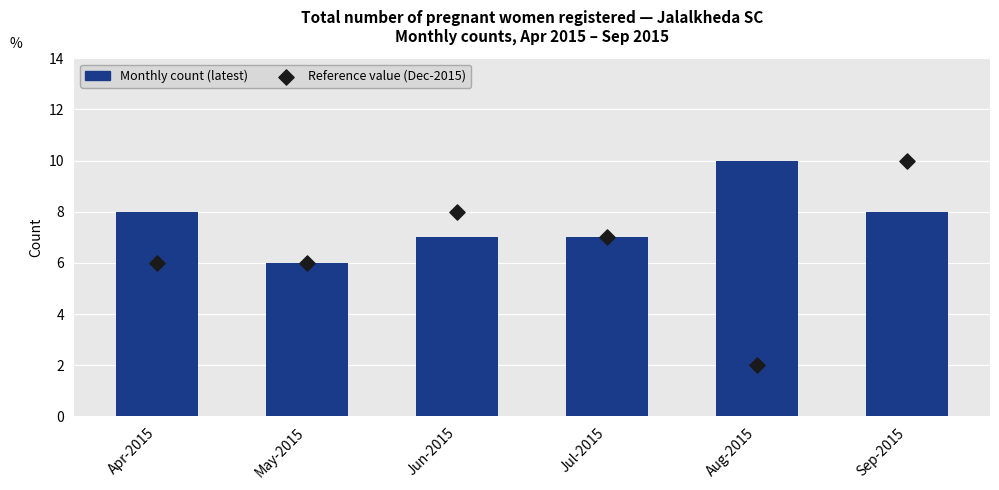

At which category is the sum across all series the highest?

Sep-2015